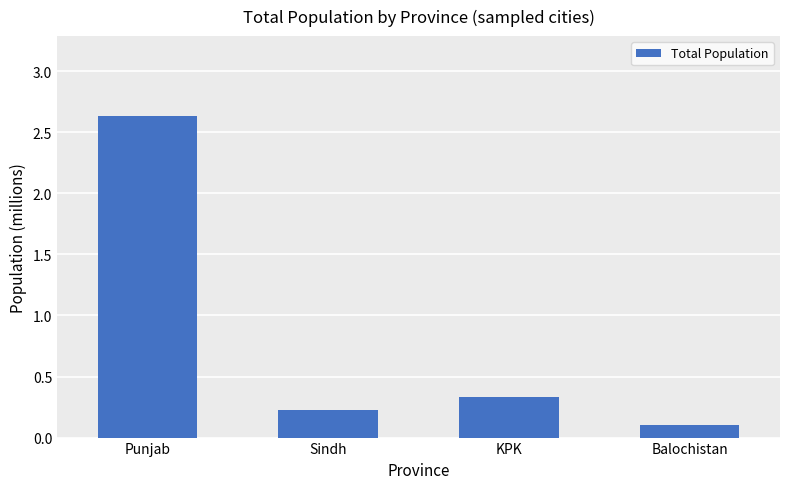

What is the ratio of the value at Sindh to the value at Punjab?

0.1